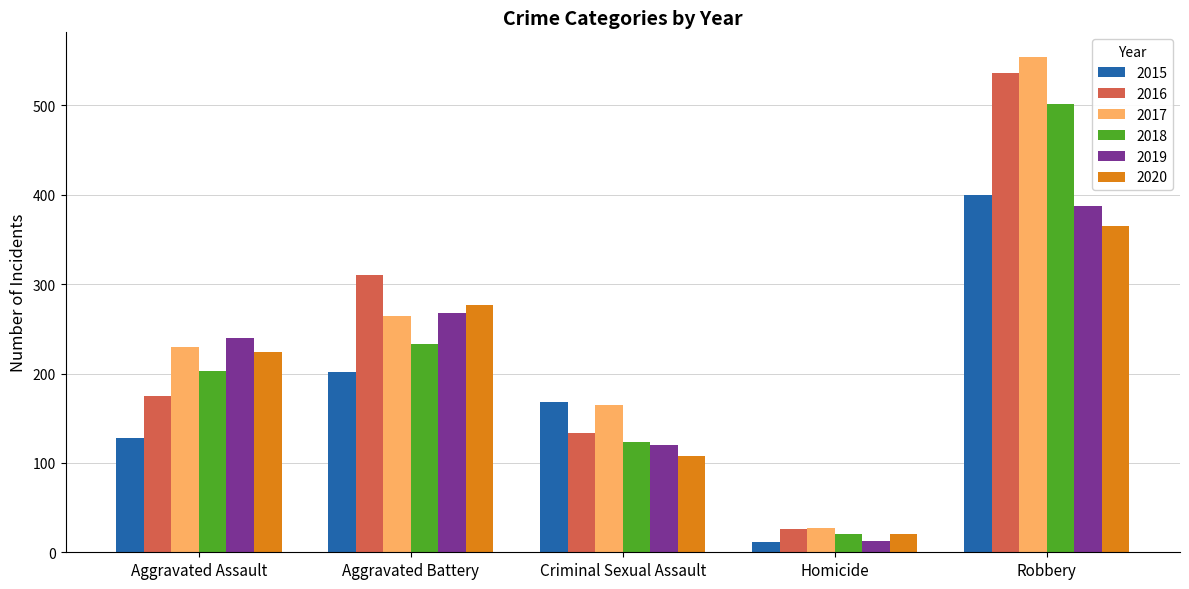

Does the chart contain any negative values?

No